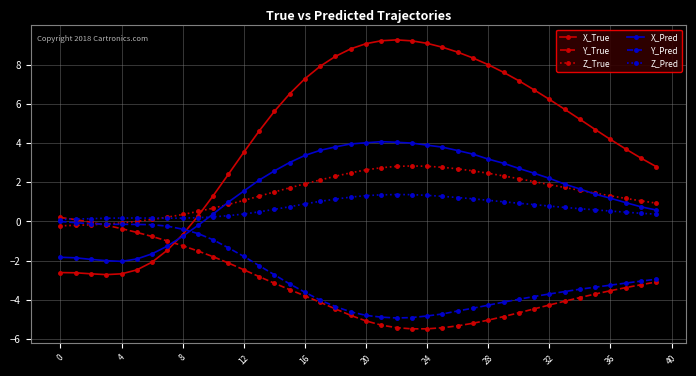

After their last crossing, which series has the higher values: Y_True or X_Pred?

X_Pred